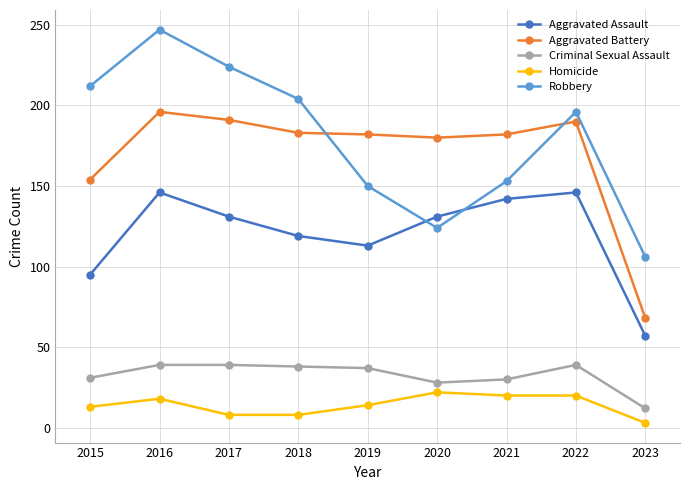

Rank the series by their maximum value, from highest to lowest.

Robbery, Aggravated Battery, Aggravated Assault, Criminal Sexual Assault, Homicide